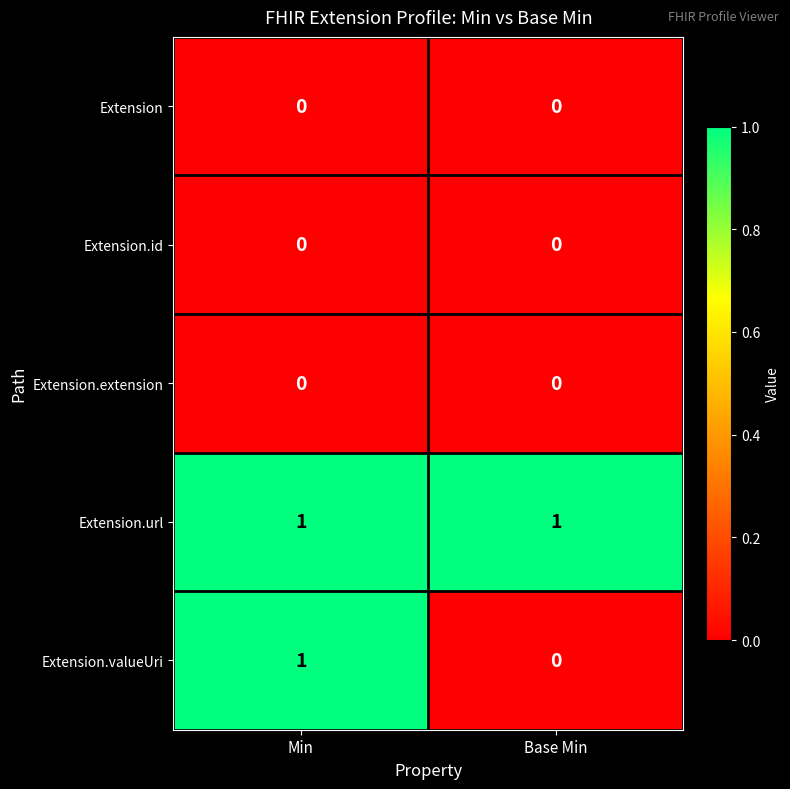

What is the greatest value displayed?

1